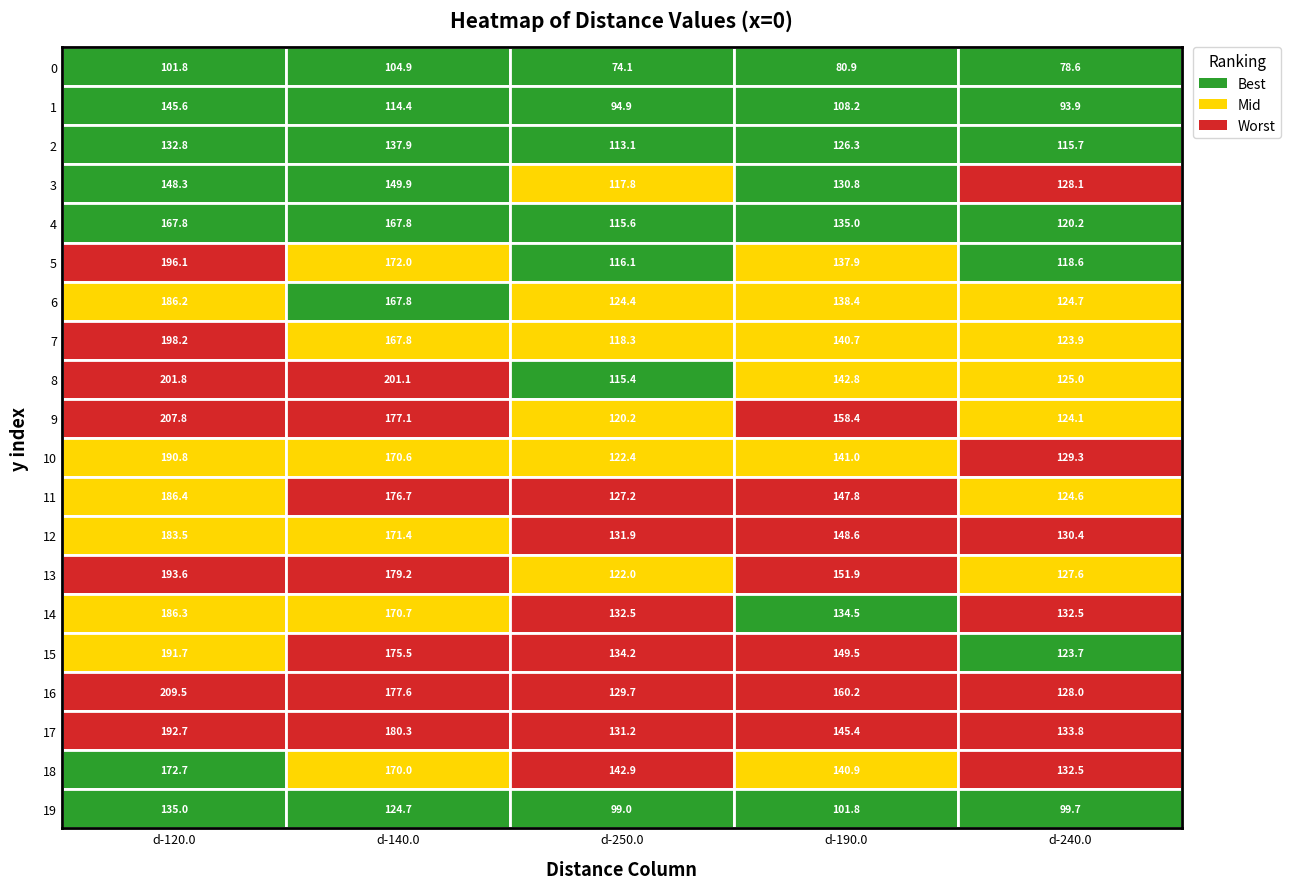

What is the sum of the d-190.0 values at 18 and 7?

281.6